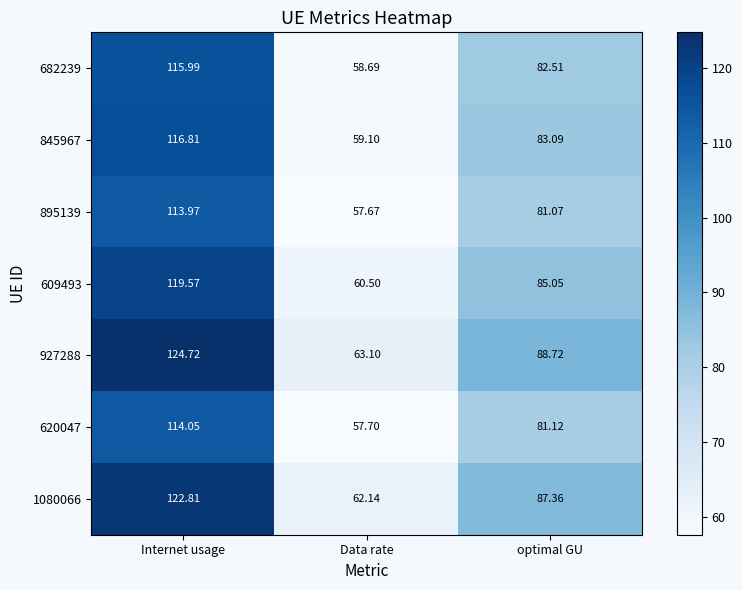

Which series has the largest total across all categories?

927288